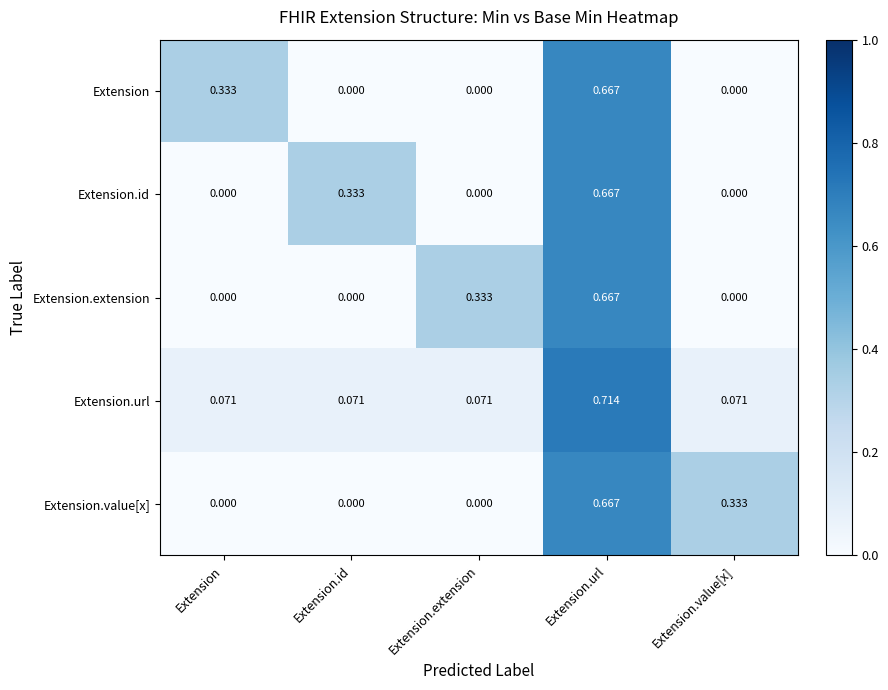

At which category is the sum across all series the highest?

Extension.url